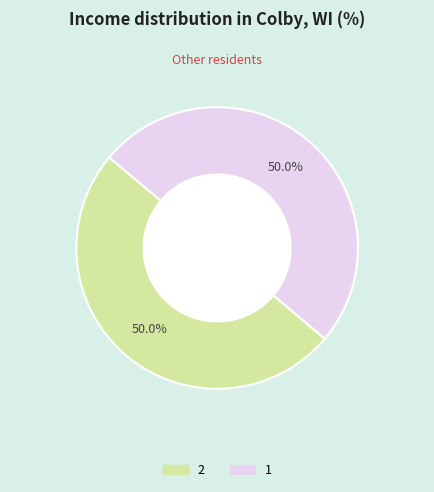

Count the number of slices in the pie.

2